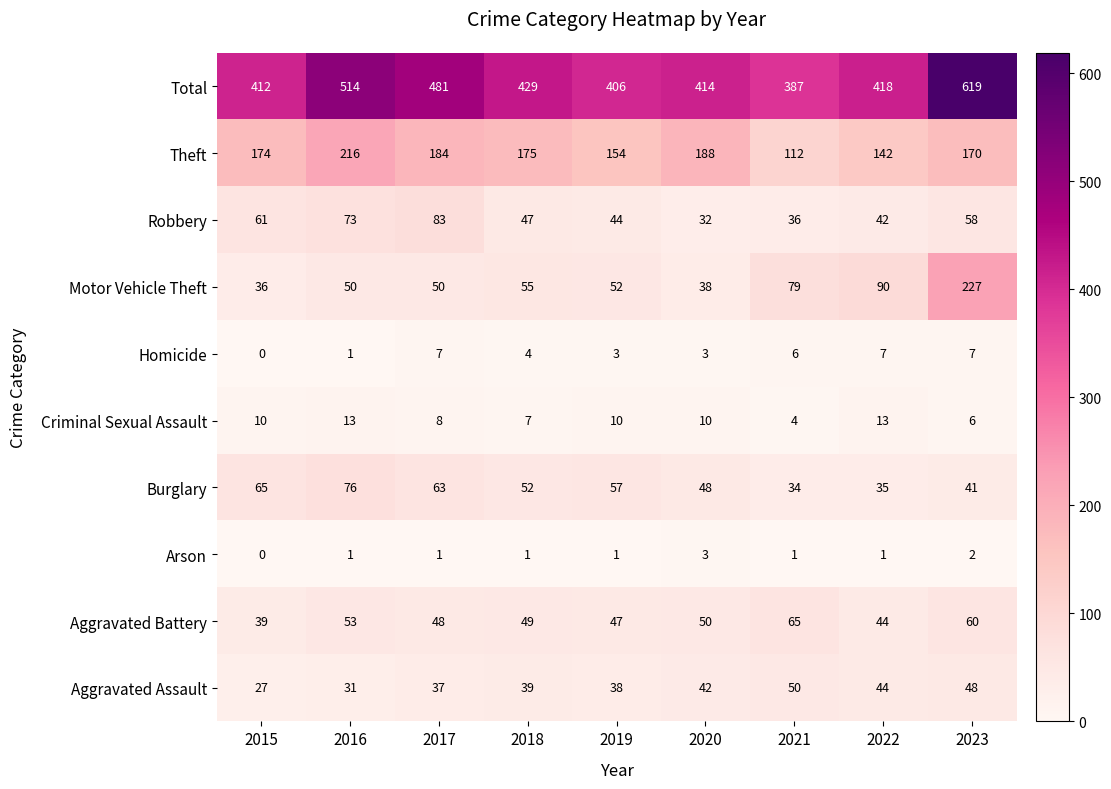

Which series has the largest range (max minus min)?

Total